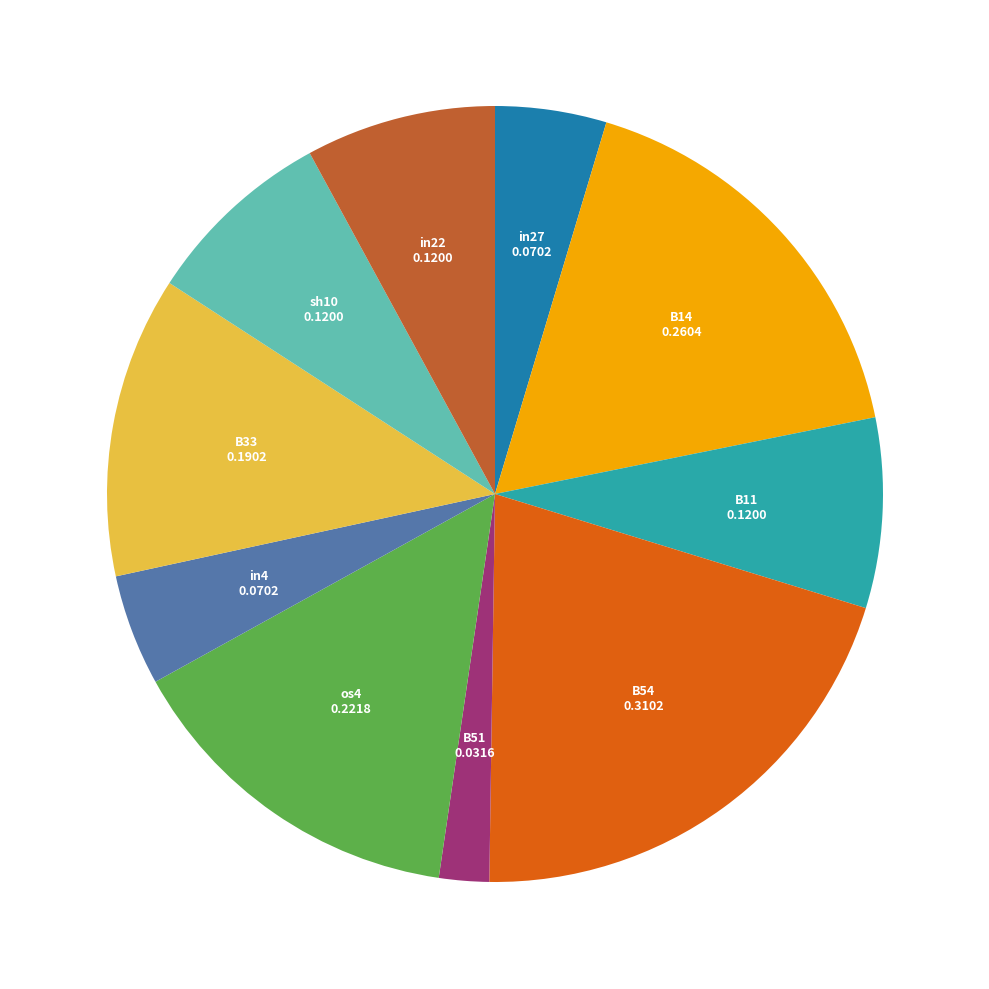

Is it true that B14 is 27% of the pie?

False